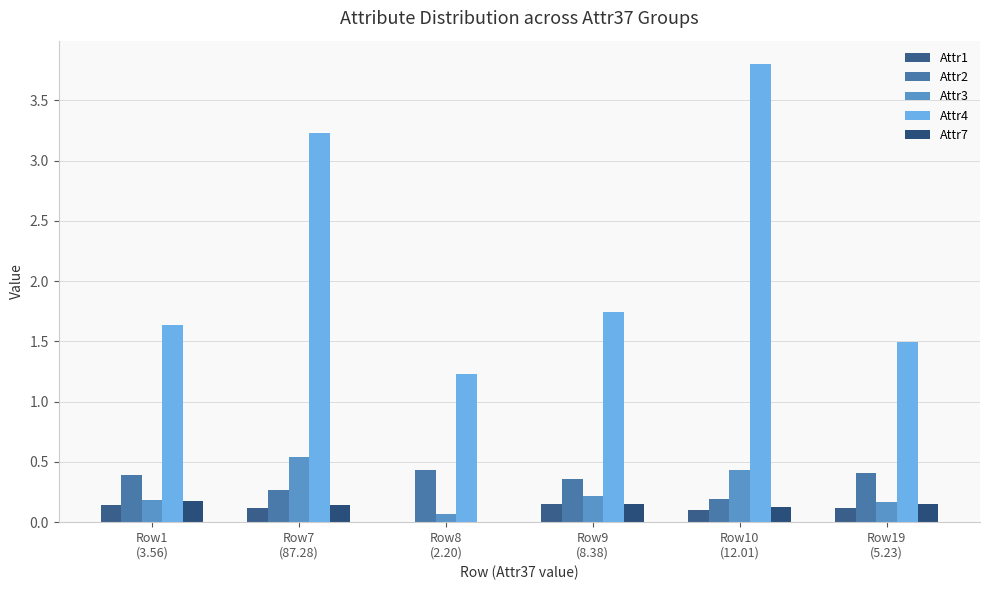

What is the difference between the Attr2 values at Row9
(8.38) and Row7
(87.28)?

0.1